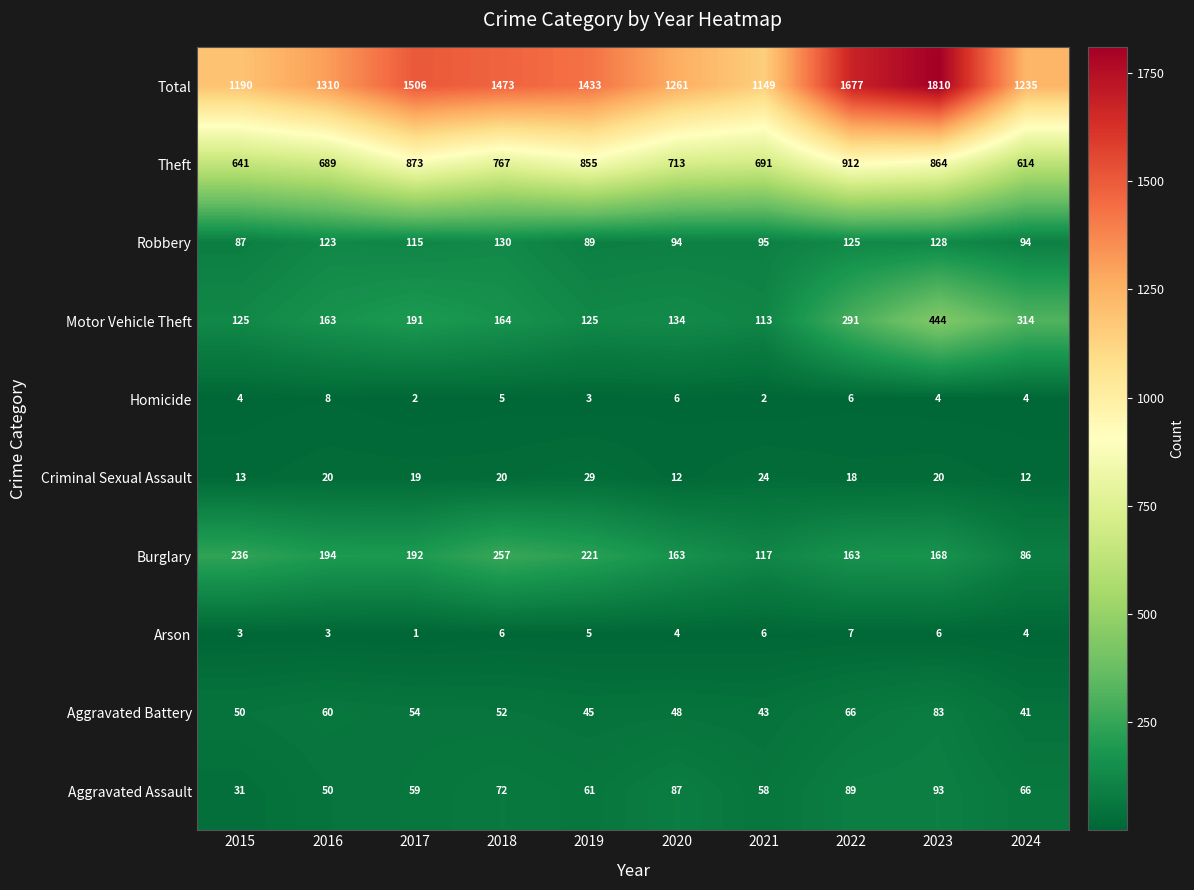

Which series has the largest range (max minus min)?

Total